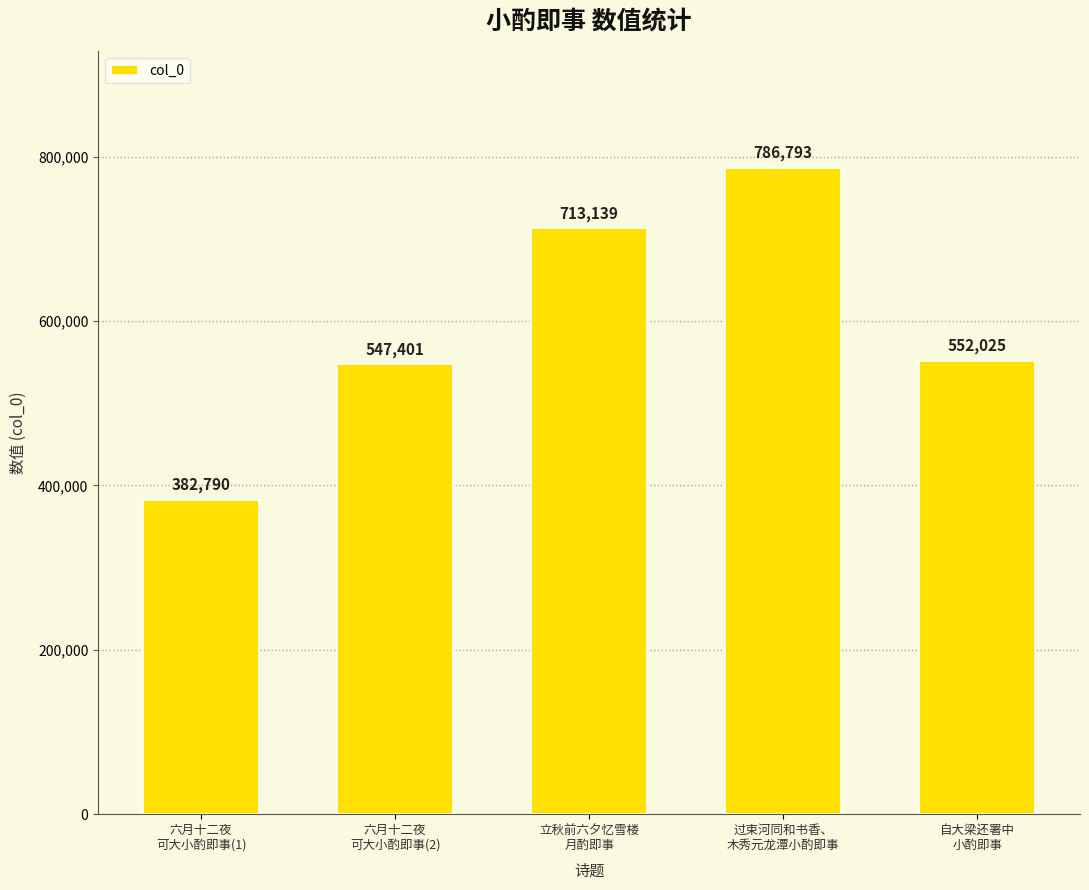

At which label does the data first exceed 552025?

立秋前六夕忆雪楼
月酌即事